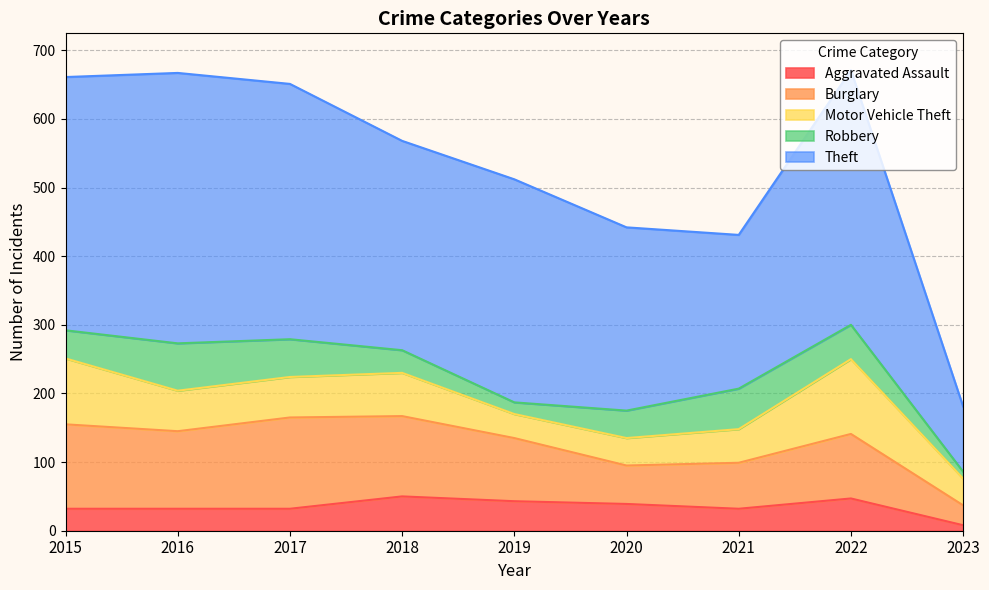

What is the value of the Theft point at the 5th from the left?

325